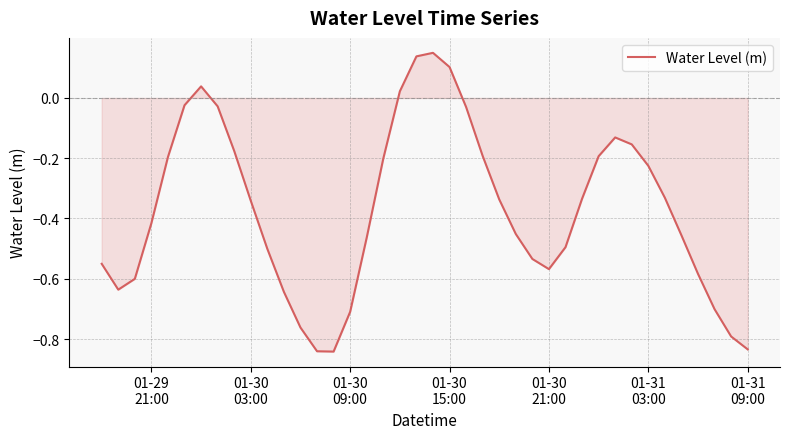

What is the difference between the maximum and minimum values?

1.0